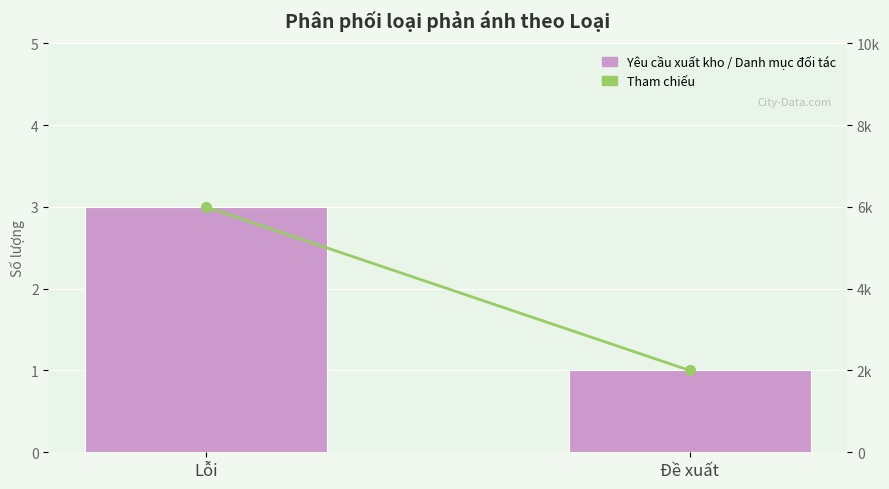

Which series has the largest total across all categories?

Tham chiếu